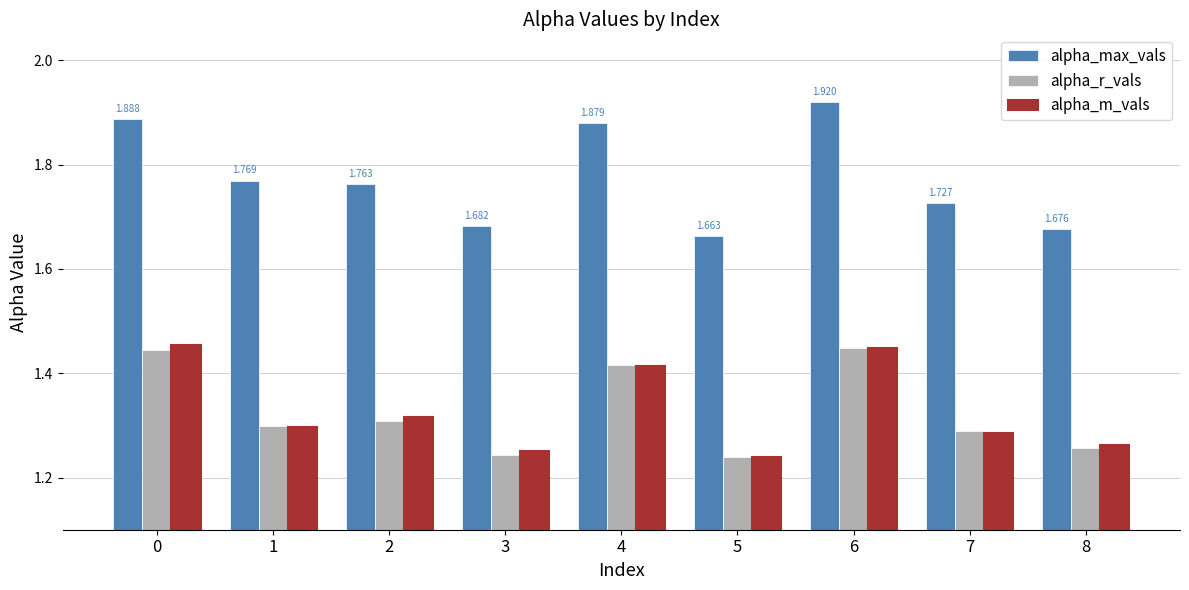

Is it true that alpha_m_vals equals 1.3 at 7?

True